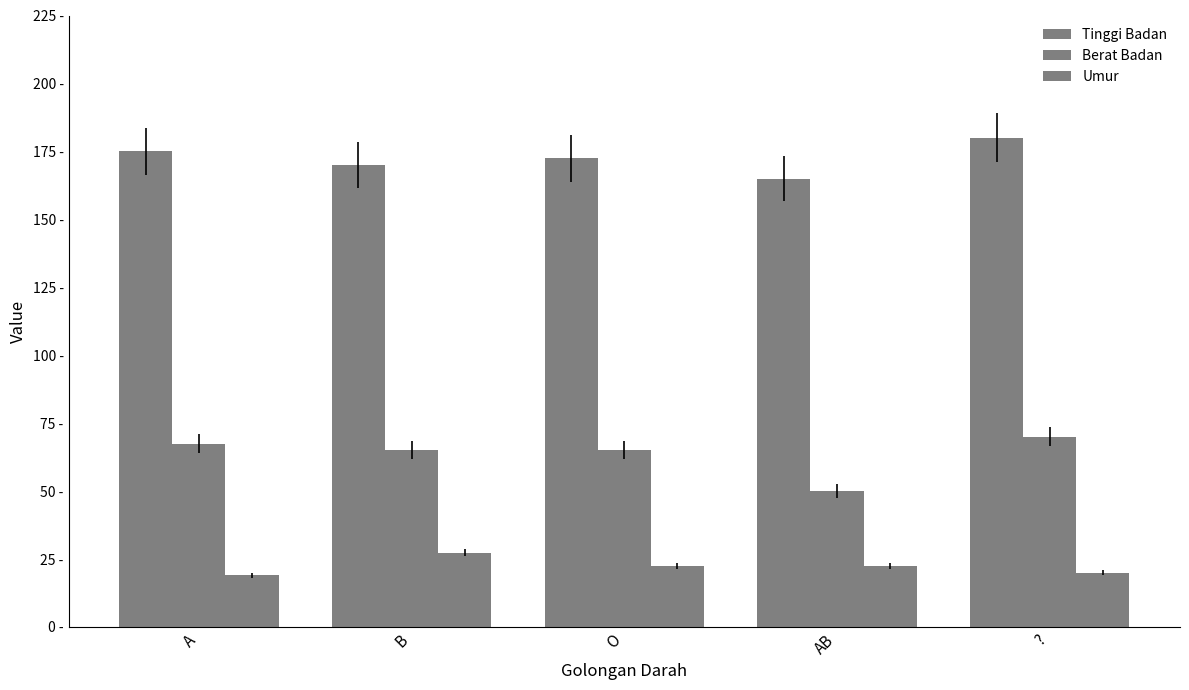

Reading right to left, what are all the values shown in this chart?

Tinggi Badan: ?=180.0	AB=165.0	O=172.5	B=170.0	A=175.0
Berat Badan: ?=70.0	AB=50.0	O=65.0	B=65.0	A=67.5
Umur: ?=20.0	AB=22.5	O=22.5	B=27.3	A=19.0